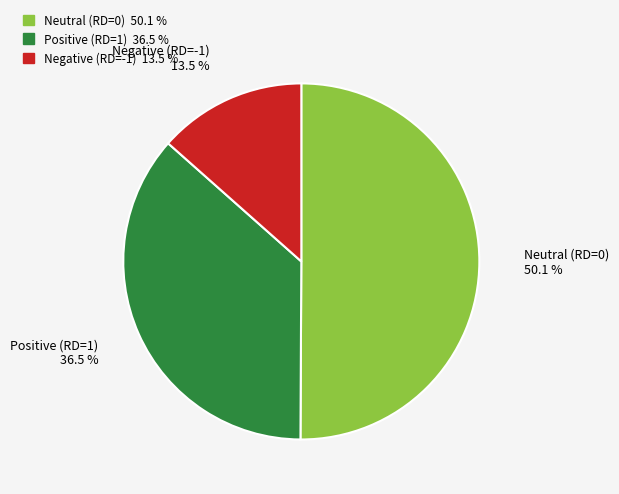

Which category accounts for the majority?

Neutral (RD=0) 50.1 %